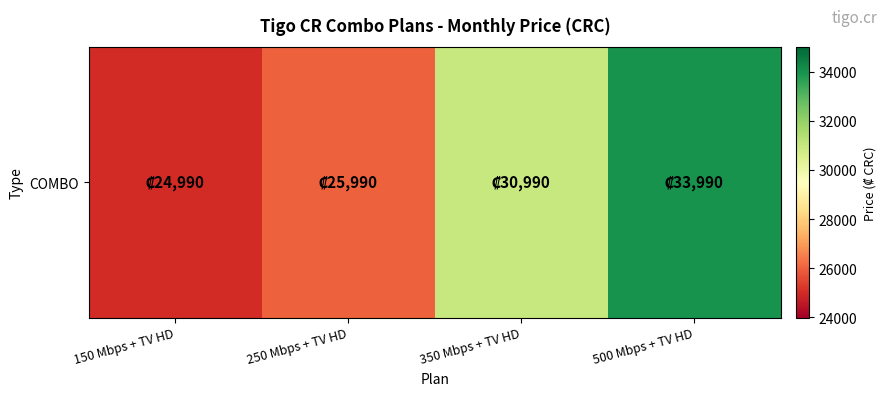

What is the difference between the values at 150 Mbps + TV HD and 250 Mbps + TV HD?

1000